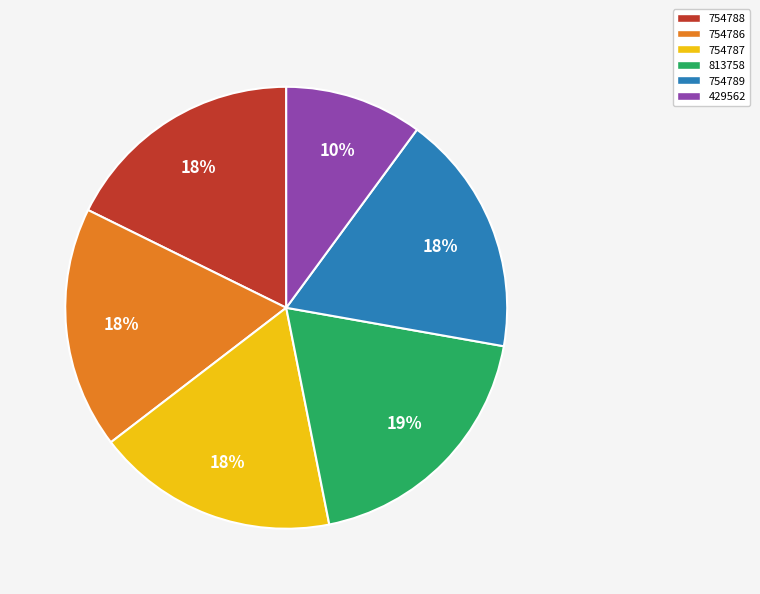

Approximately how many times larger is the value at 754786 compared to 754787?

1.0